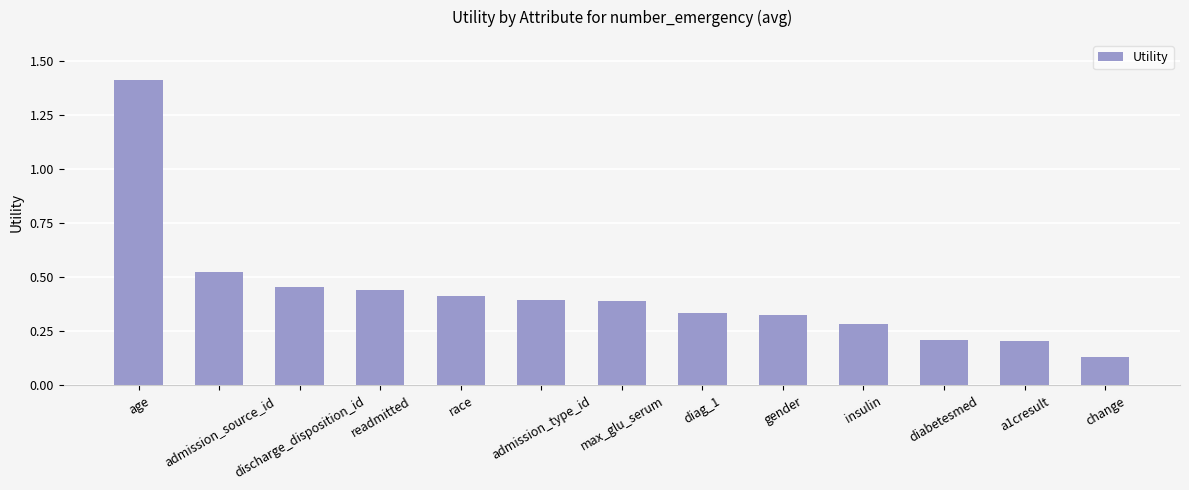

What is the change in value from diabetesmed to change?

-0.1